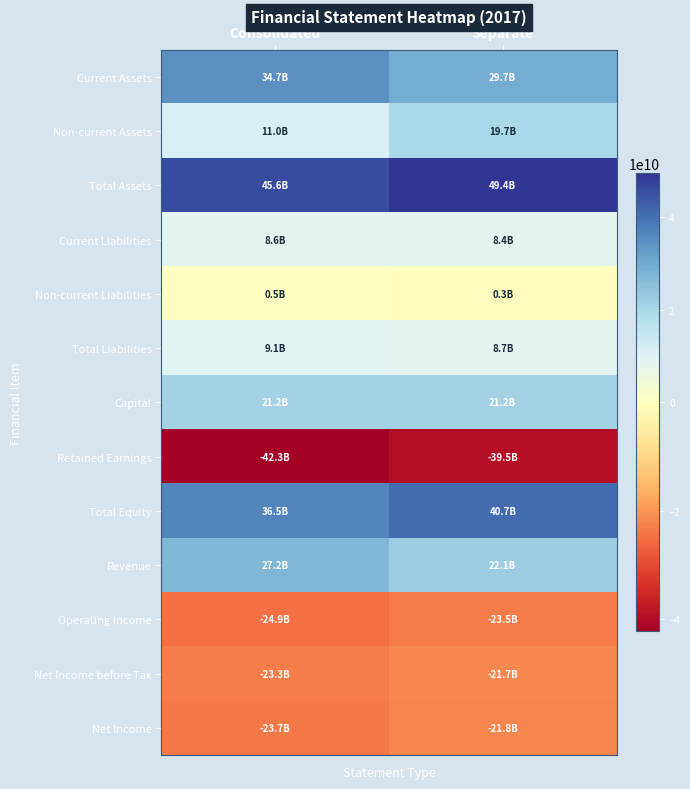

What is the smallest value displayed?

-42344730350